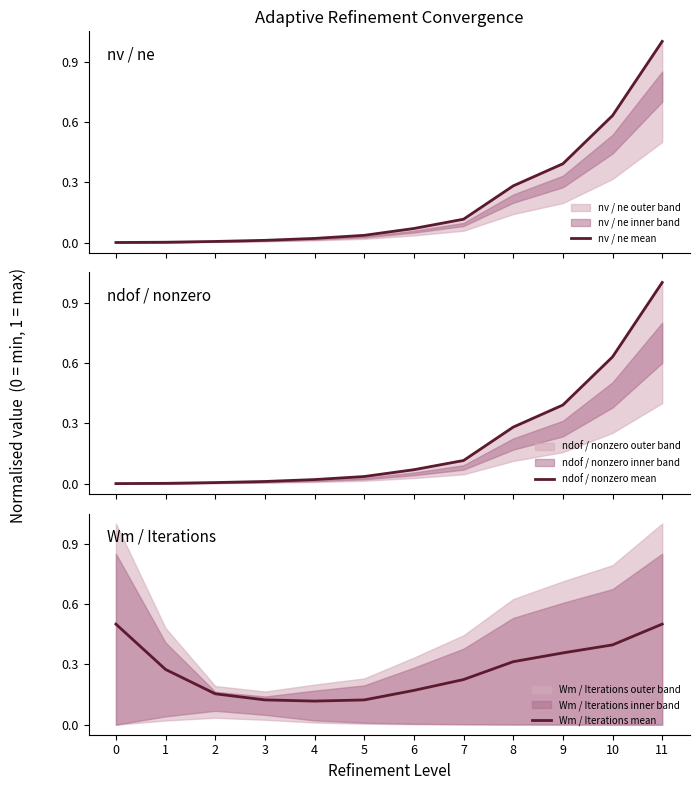

How many lines are shown in the chart?

3